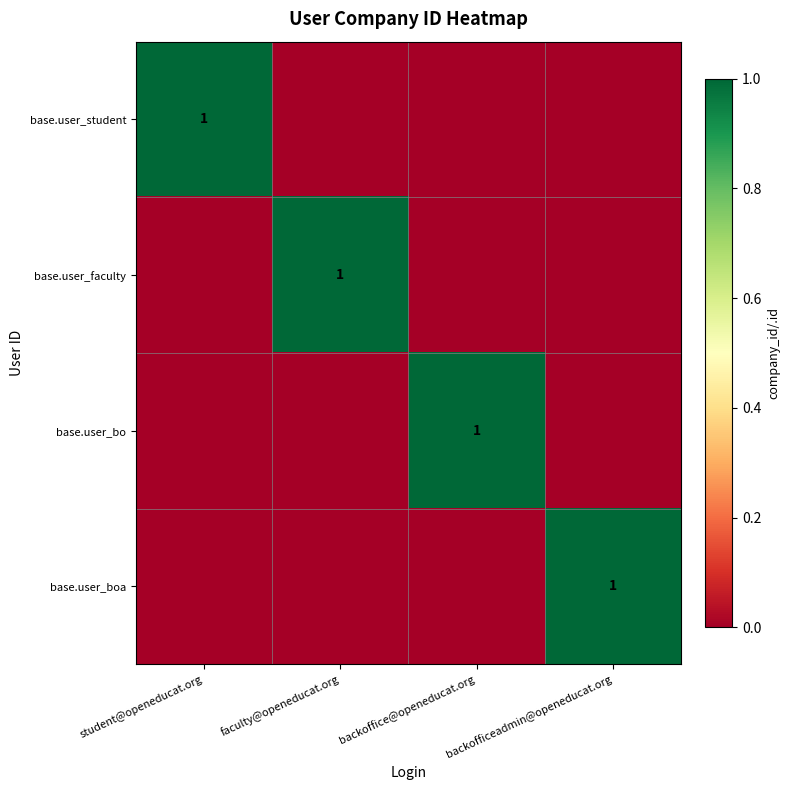

Is it true that base.user_faculty equals 2 at faculty@openeducat.org?

False